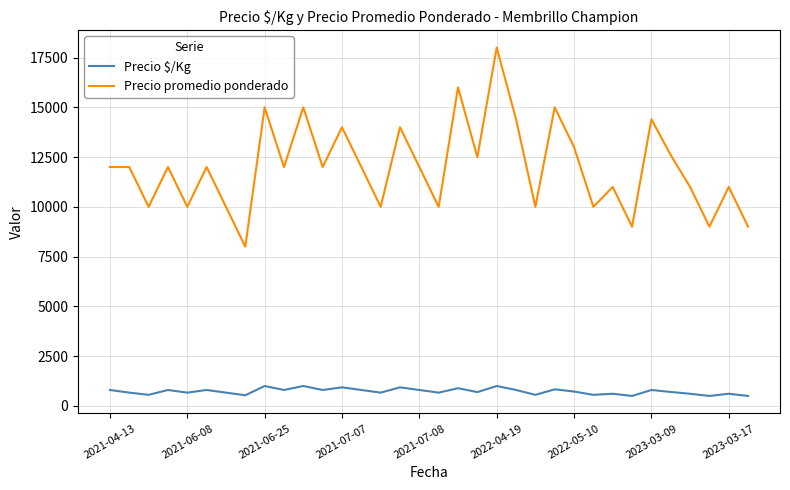

Does the chart display data point markers on the line(s)?

No